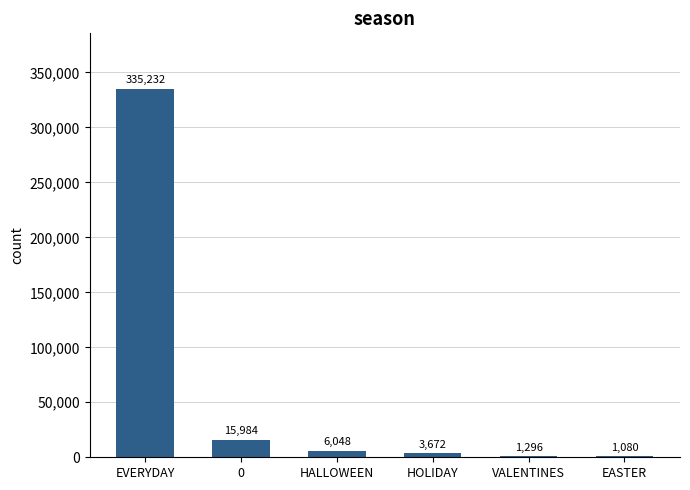

Read the value at EASTER, to the nearest 10.

1080